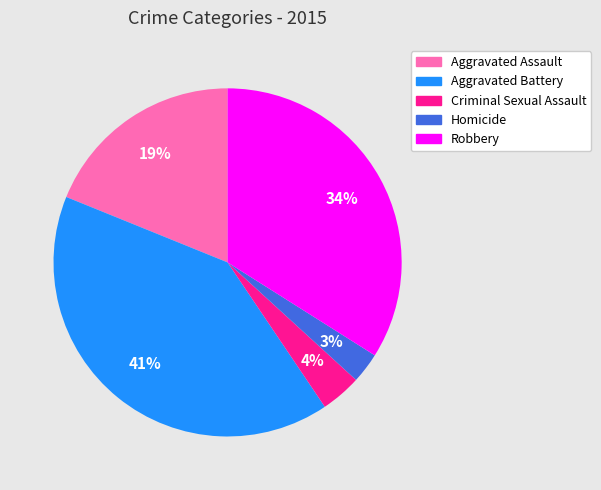

To the nearest percent, what is the combined percentage of Aggravated Battery and Aggravated Assault?

59%